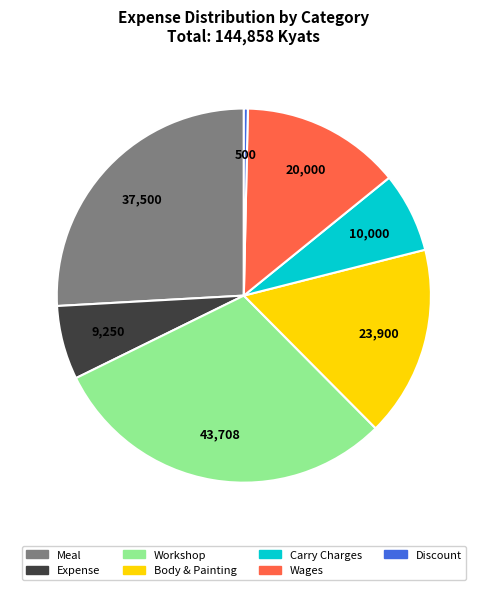

Is it true that Workshop is 30% of the pie?

True